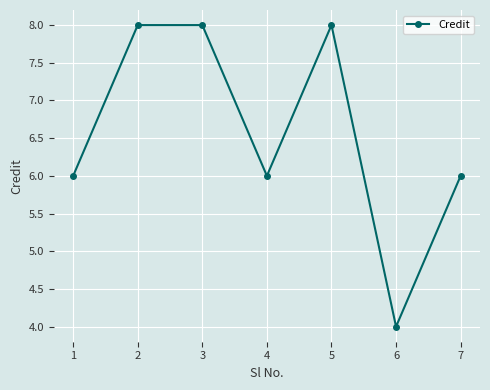

What is the smallest value displayed?

4